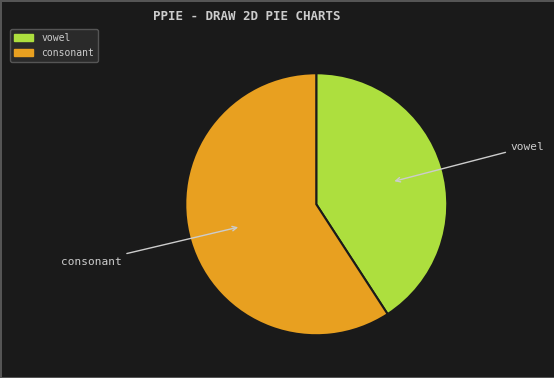

What is the smallest slice in the pie chart?

vowel